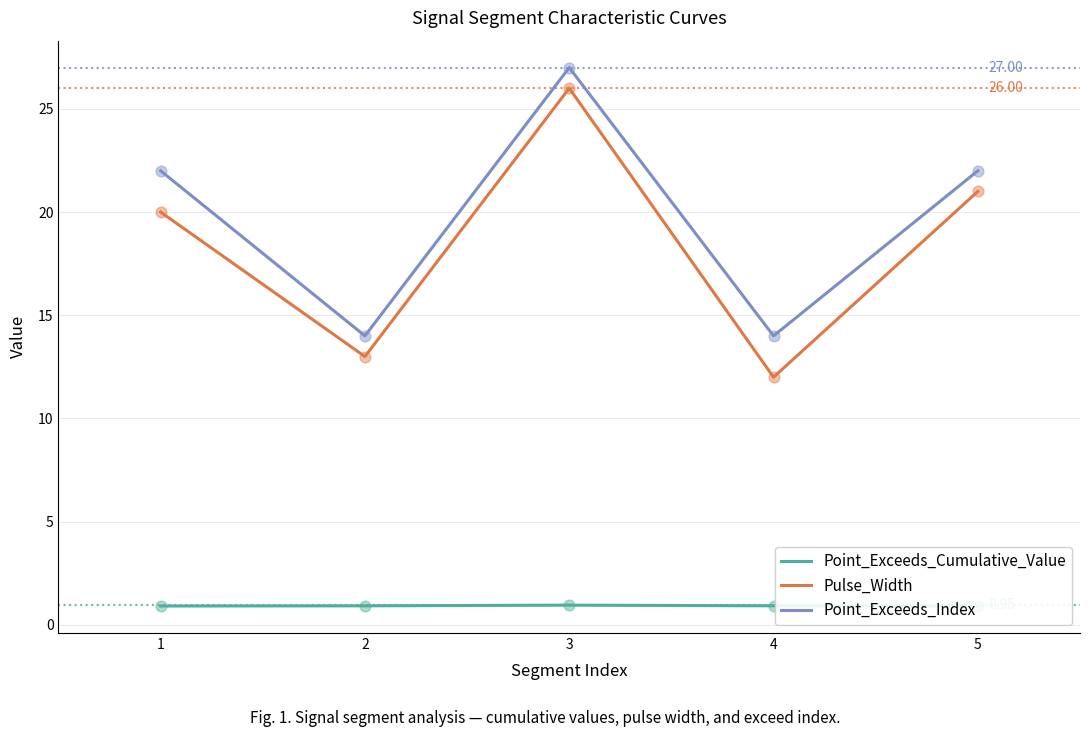

At which category is the sum across all series the highest?

3